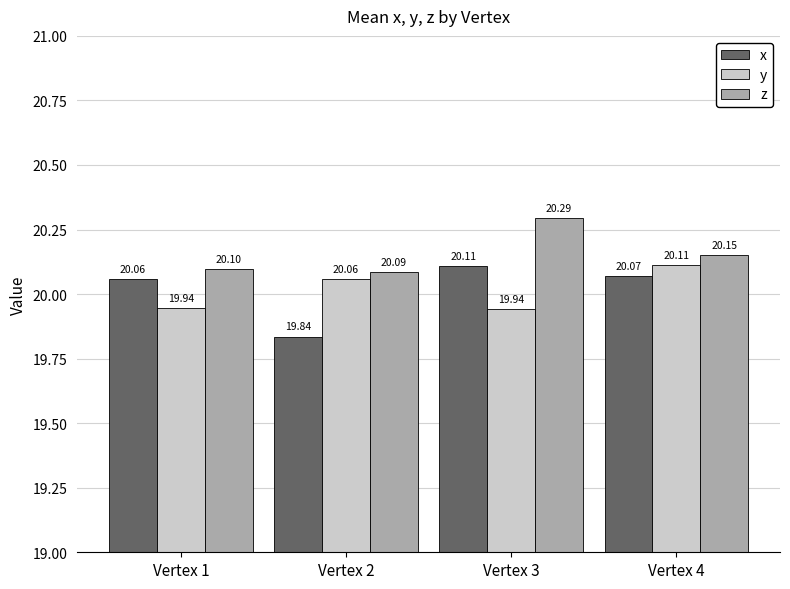

How many data points does each series have?

4